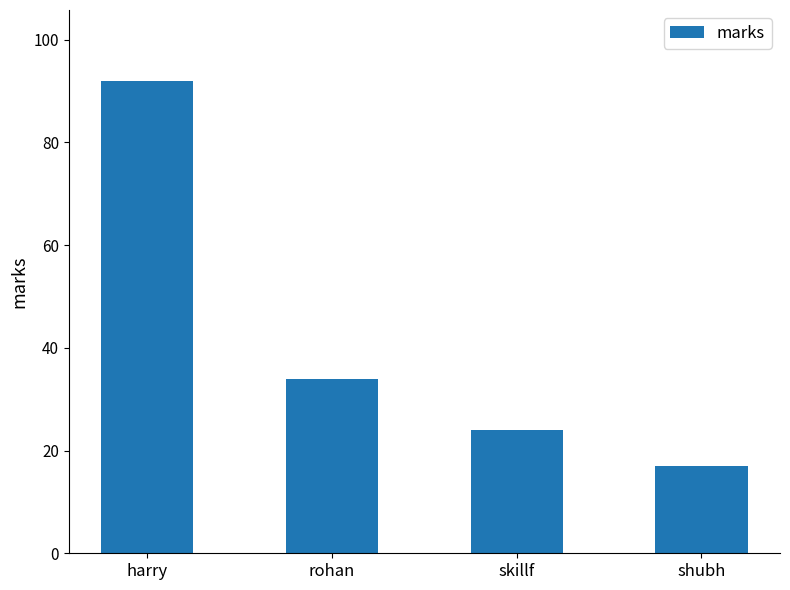

What is the difference between the values at shubh and harry?

75